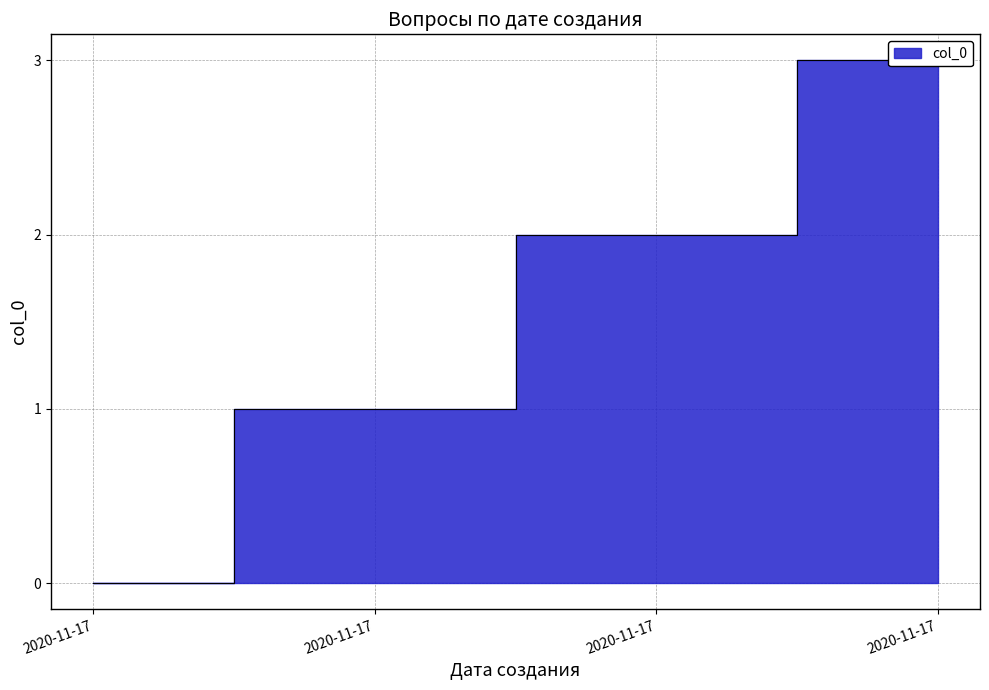

True or false: the data shows 2 at 2020-11-17.

False